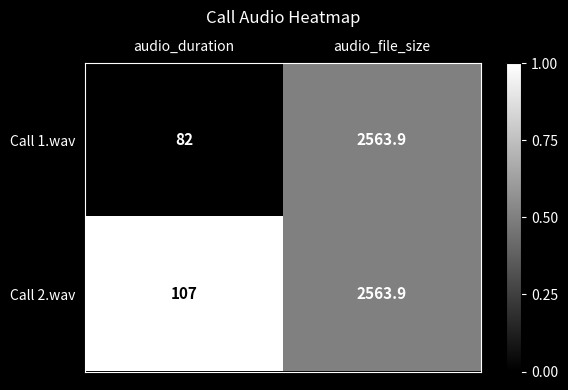

List the series in order of their overall mean, highest first.

Call 2.wav, Call 1.wav